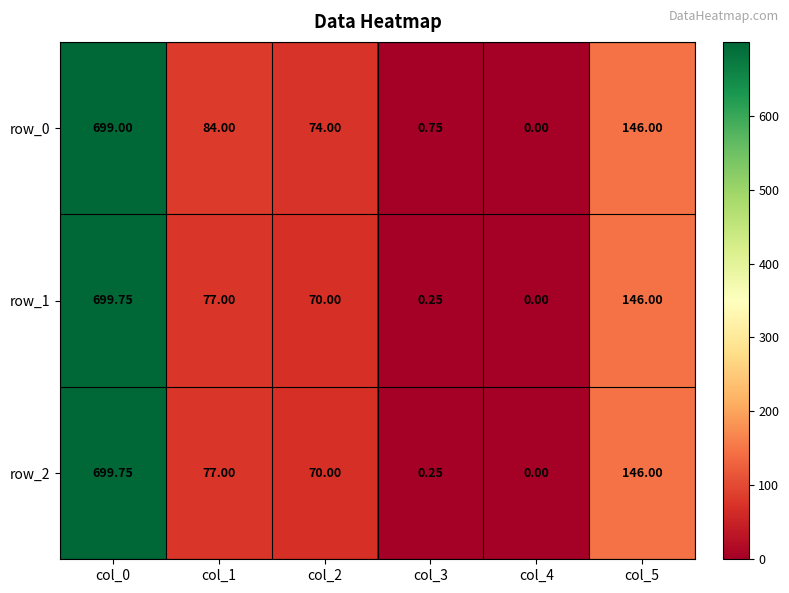

How many values in row_1 are above zero?

5